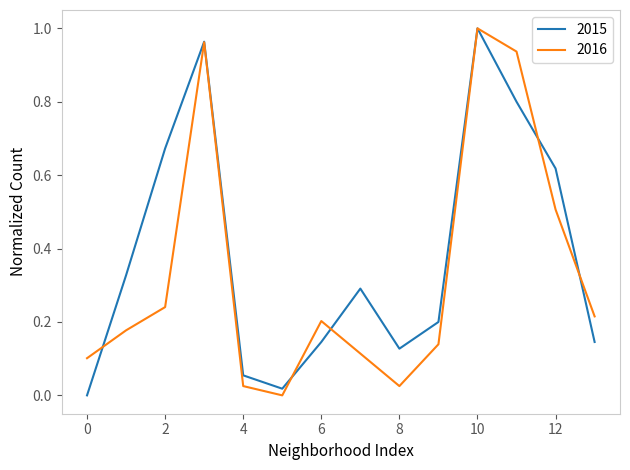

Rank the series by their average value, from lowest to highest.

2016, 2015